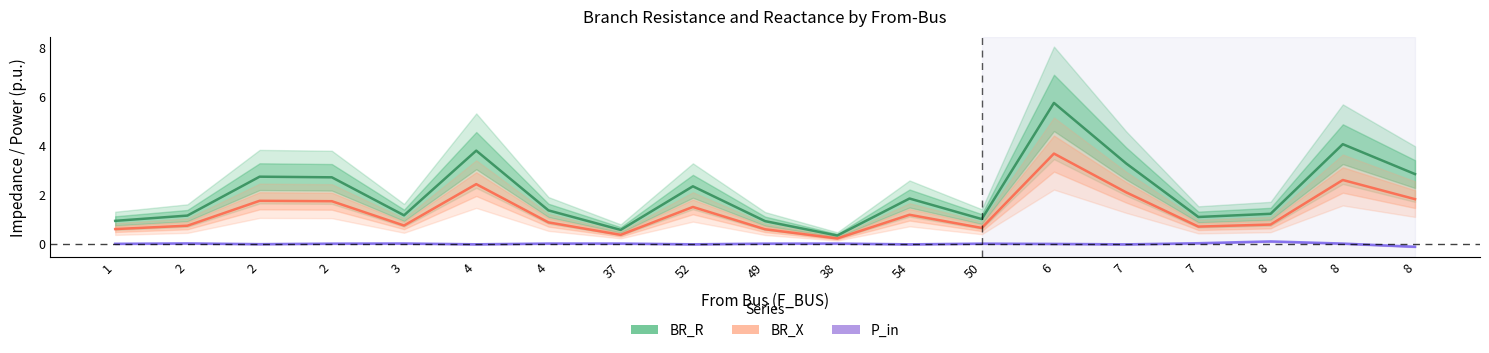

True or false: BR_X has more than 2 interior local peaks.

True